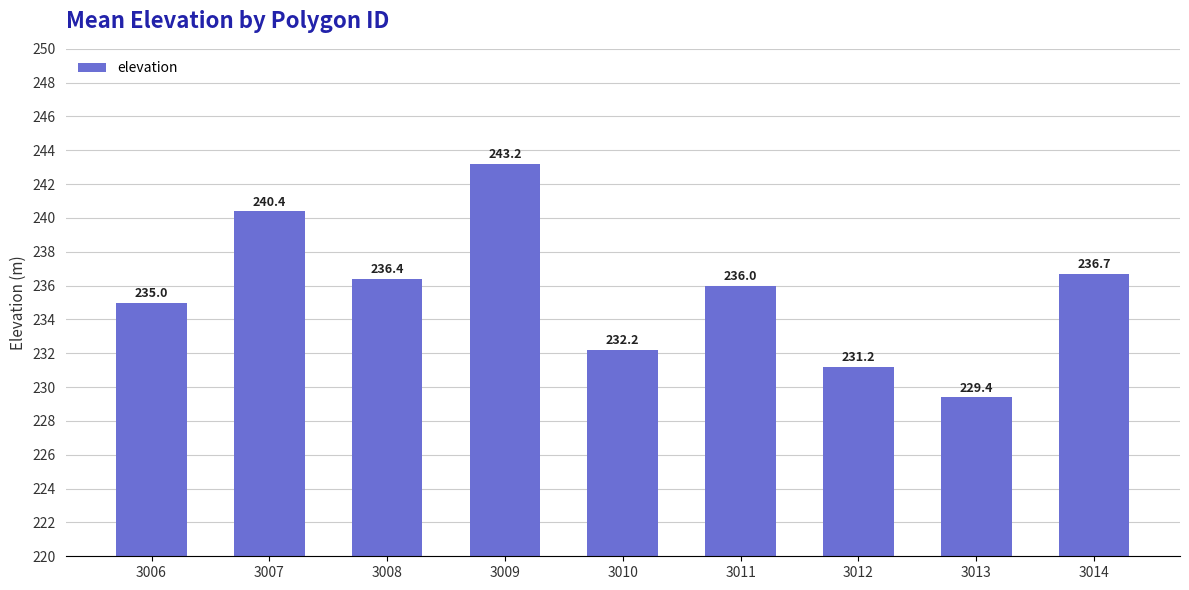

Is it true that the value at 3008 is 236.4?

True